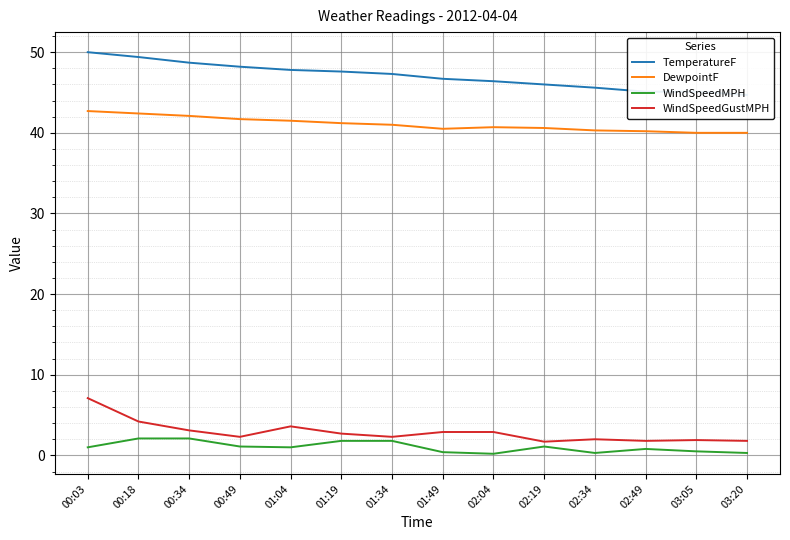

Where does the DewpointF series first go above 41?

00:03